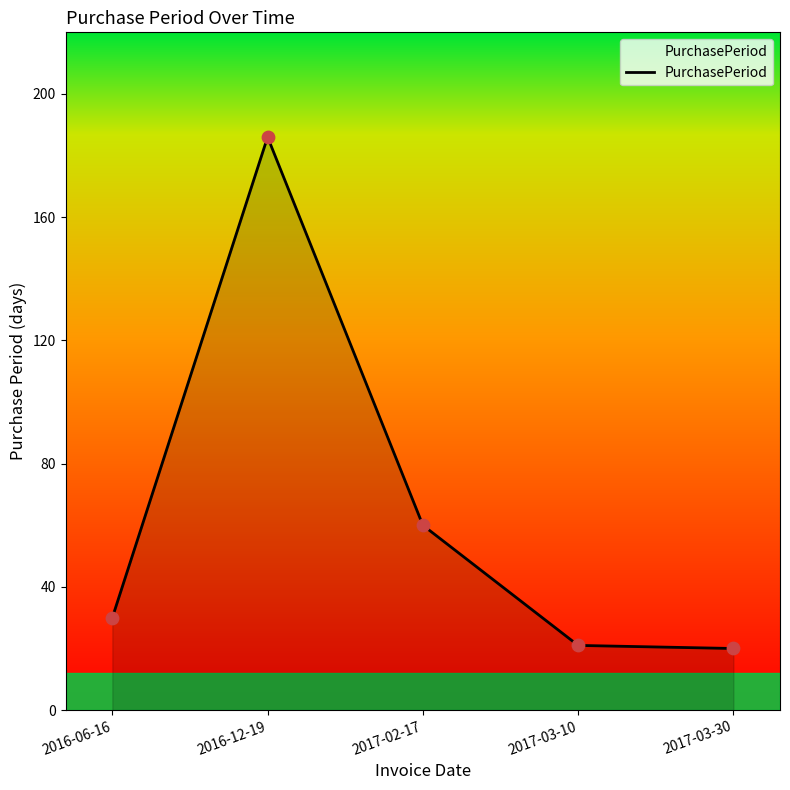

What is the change in value from 2016-12-19 to 2017-02-17?

-126